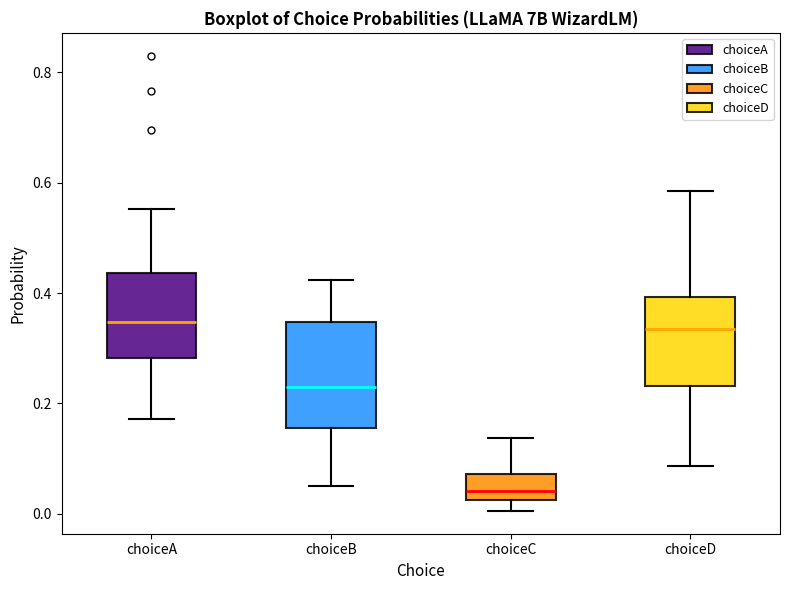

Comparing the boxes themselves (not the whiskers), which one is the tallest?

choiceB